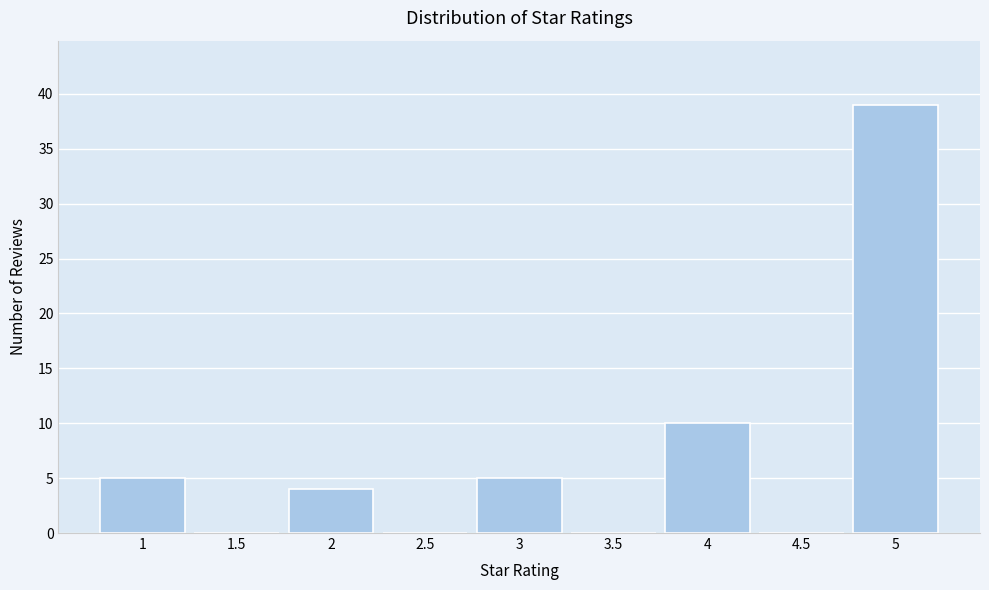

Reading left to right, transcribe this chart: for each bar, give the range it covers on the x-axis and its height. The values are not printed on the chart, so give them approximately, as read against the axis.

0.75 to 1.25: 5
1.25 to 1.75: 0
1.75 to 2.25: 4
2.25 to 2.75: 0
2.75 to 3.25: 5
3.25 to 3.75: 0
3.75 to 4.25: 10
4.25 to 4.75: 0
4.75 to 5.25: 39